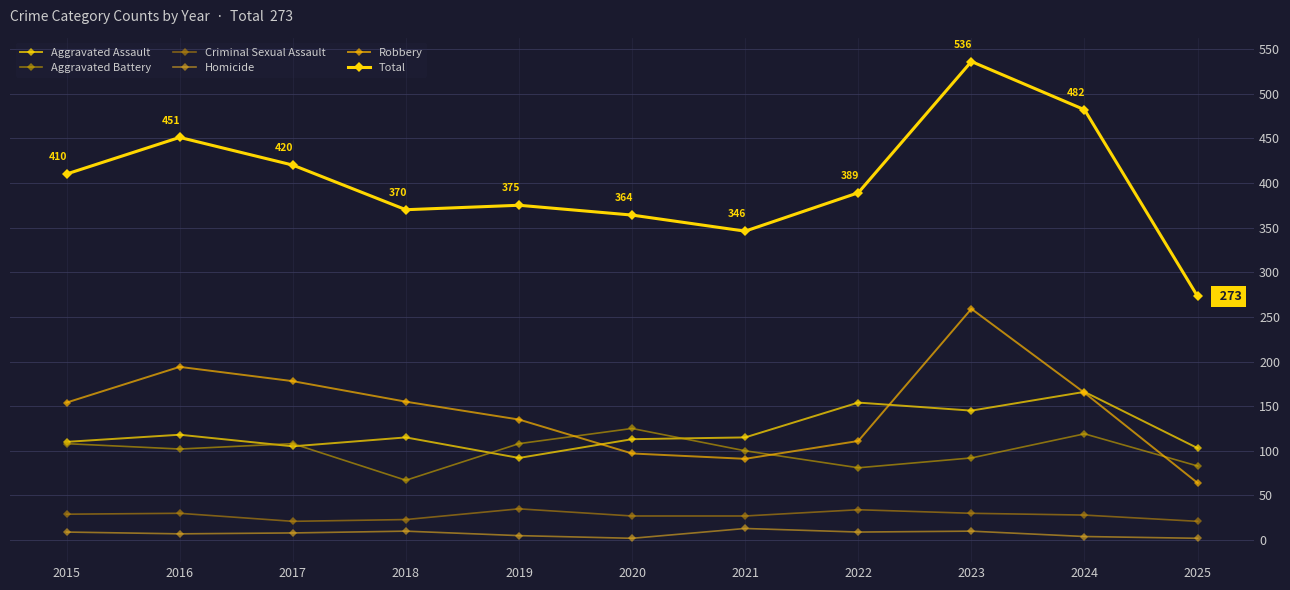

Count the number of categories in the chart.

11